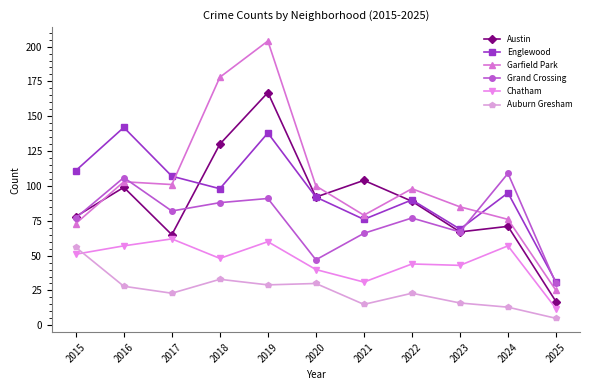

Which series has the widest spread of values?

Garfield Park